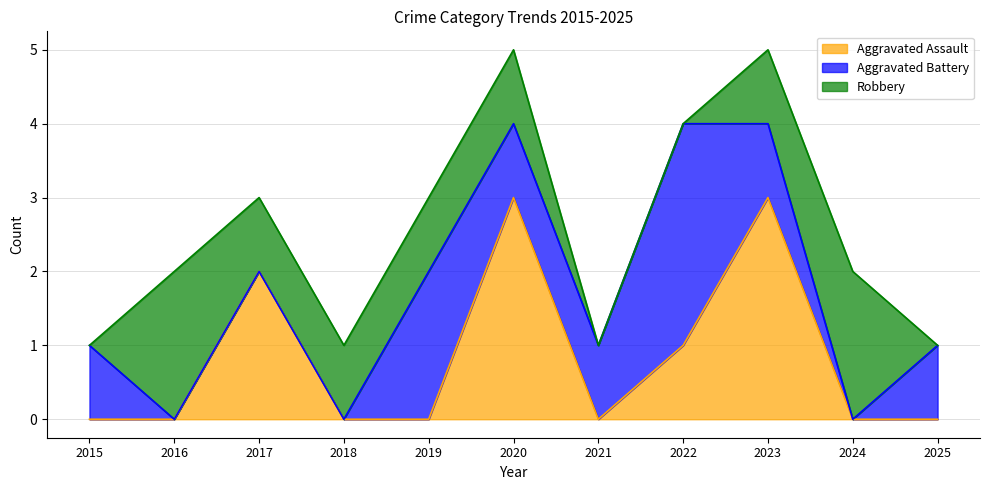

How many times do Aggravated Assault and Robbery cross each other?

4